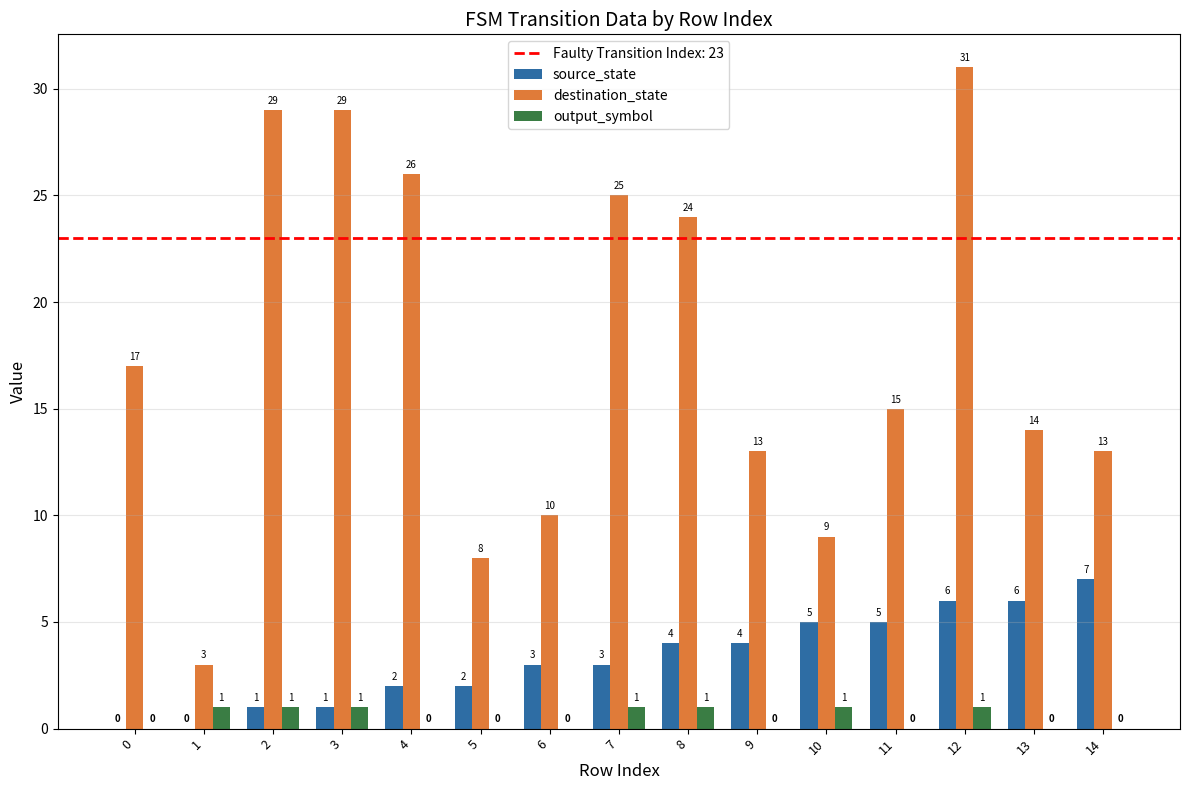

Count the number of data series in this chart.

3